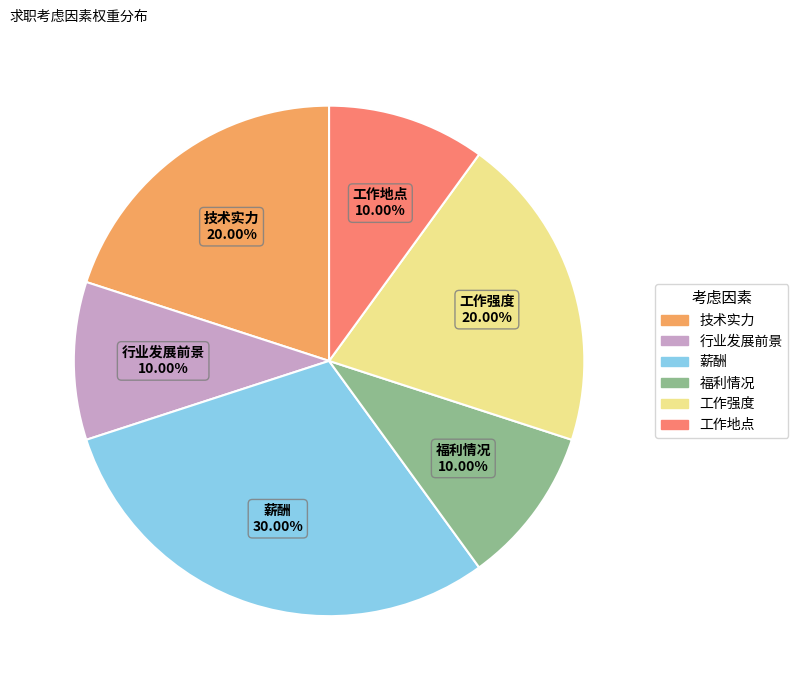

How many slices are in this pie chart?

6